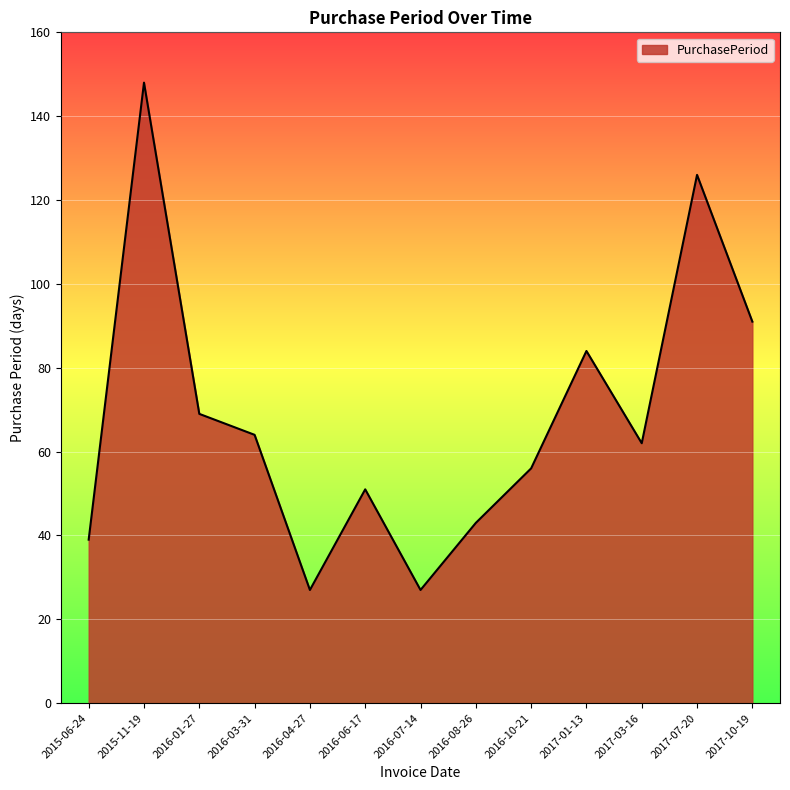

What position from the right is 2016-04-27?

9